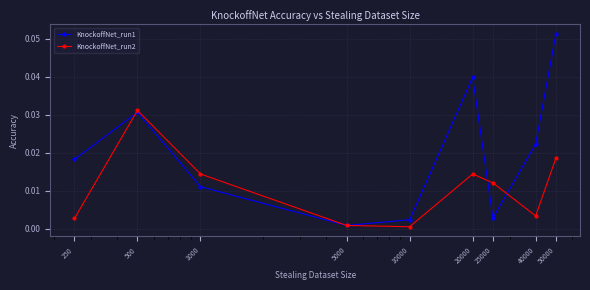

Does the chart display data point markers on the line(s)?

Yes